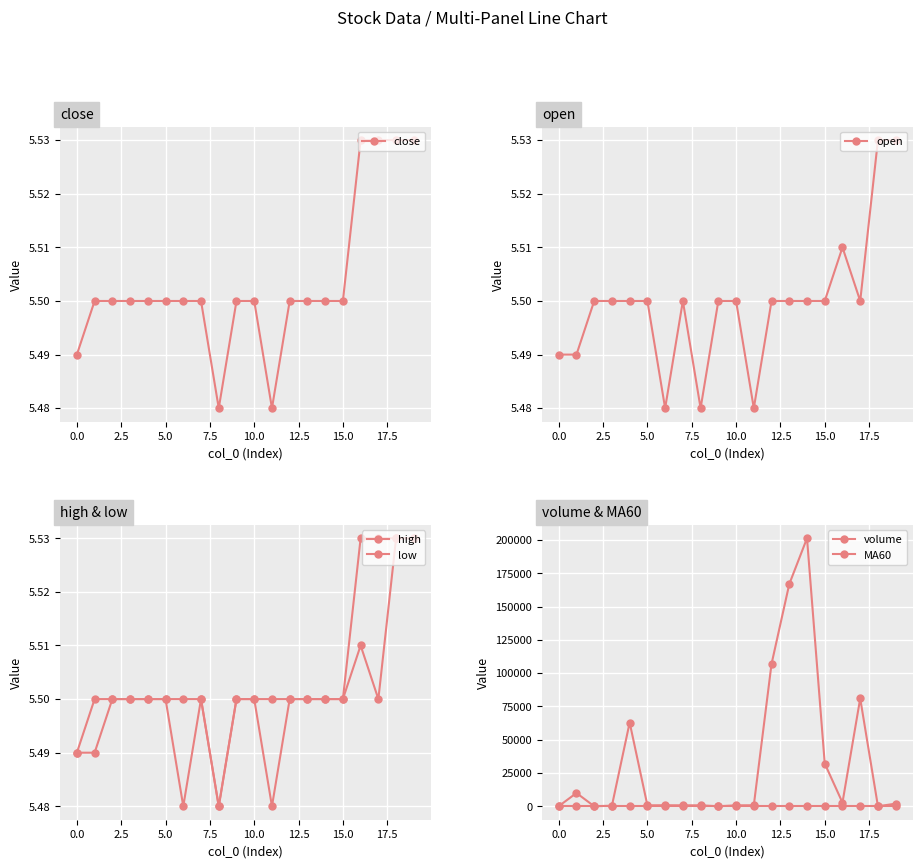

The volume series shows 352171.5 at 14. True or false?

False